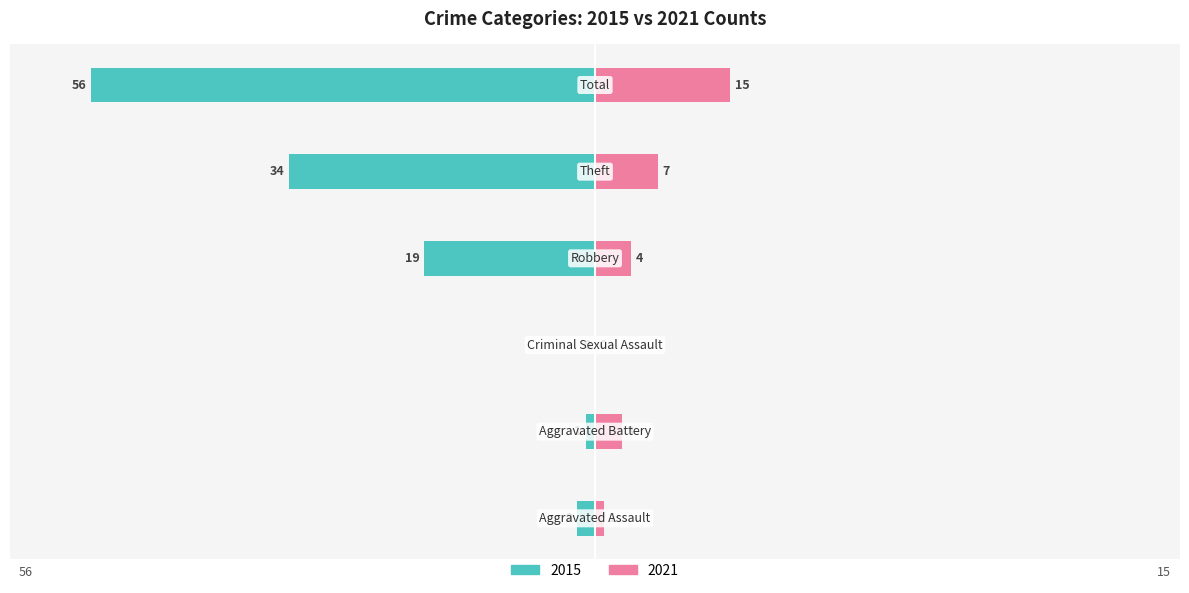

Are the bars grouped side by side (vs. stacked)?

Yes